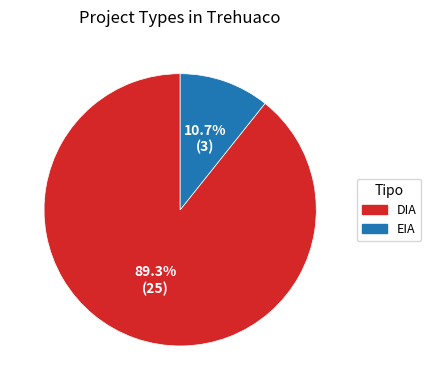

What is the ratio of the value at DIA to the value at EIA?

8.3